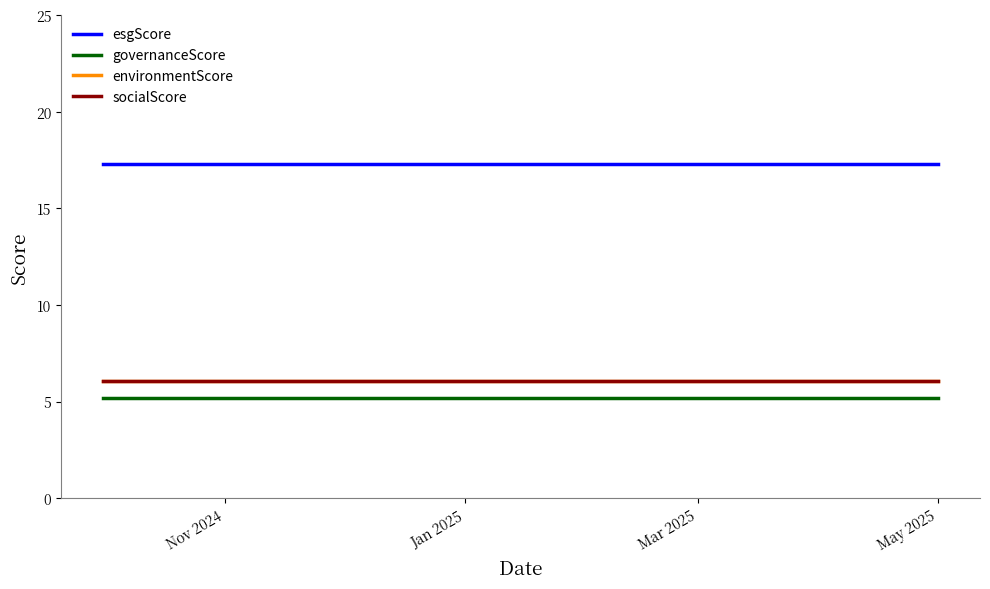

What is the minimum value for governanceScore?

5.2